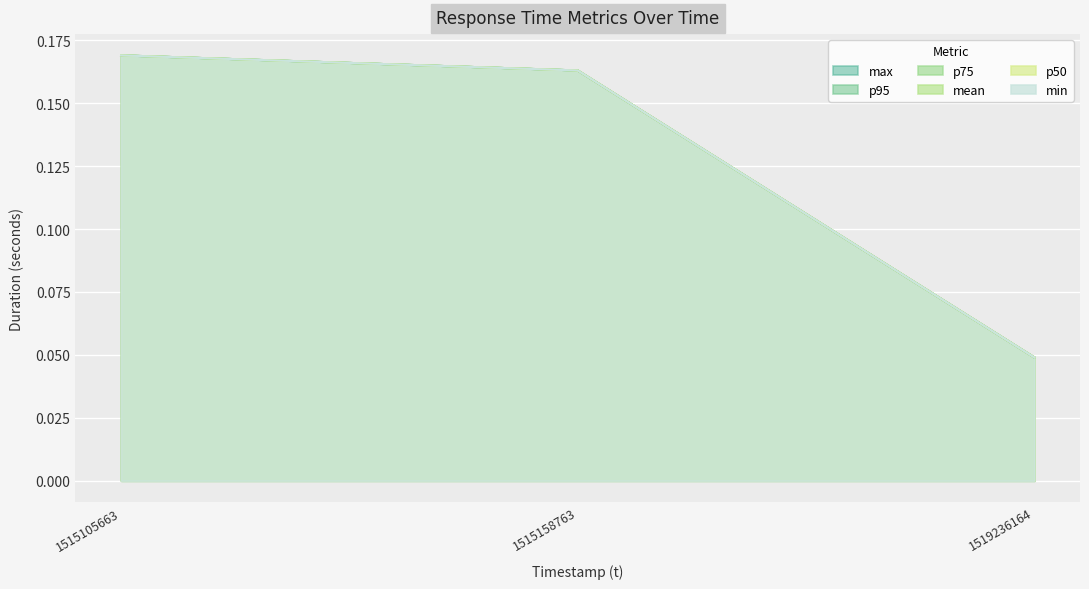

List the labels in order of mean value, largest first.

1515105663, 1515158763, 1519236164